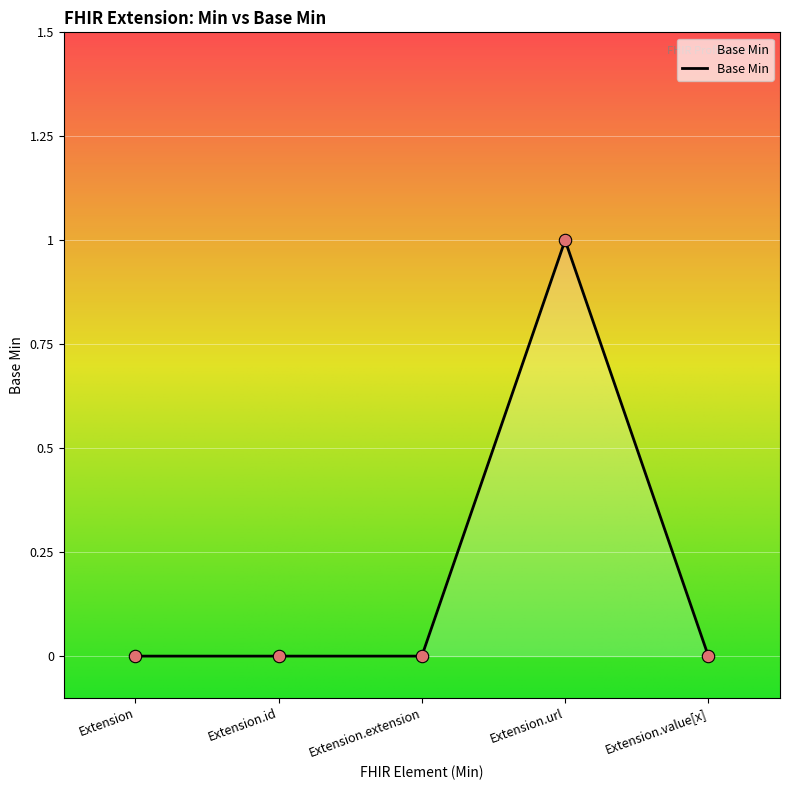

What is the change in value from Extension.extension to Extension.url?

+1